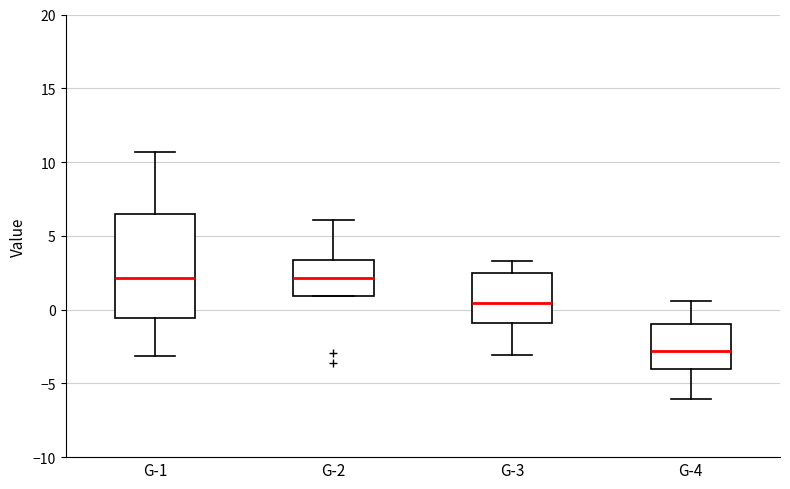

Reading left to right, transcribe this box plot: for each box, give where its median line is, the range the box spans, and where its two whiskers end, as read against the y-axis. The values are not printed on the chart, so give them approximately, as read against the axis.

G-1: median 2.0, box -0.5 to 6.5, whiskers -3.0 to 10.5
G-2: median 2.0, box 1.0 to 3.5, whiskers 1.0 to 6.0
G-3: median 0.5, box -1.0 to 2.5, whiskers -3.0 to 3.5
G-4: median -3.0, box -4.0 to -1.0, whiskers -6.0 to 0.5